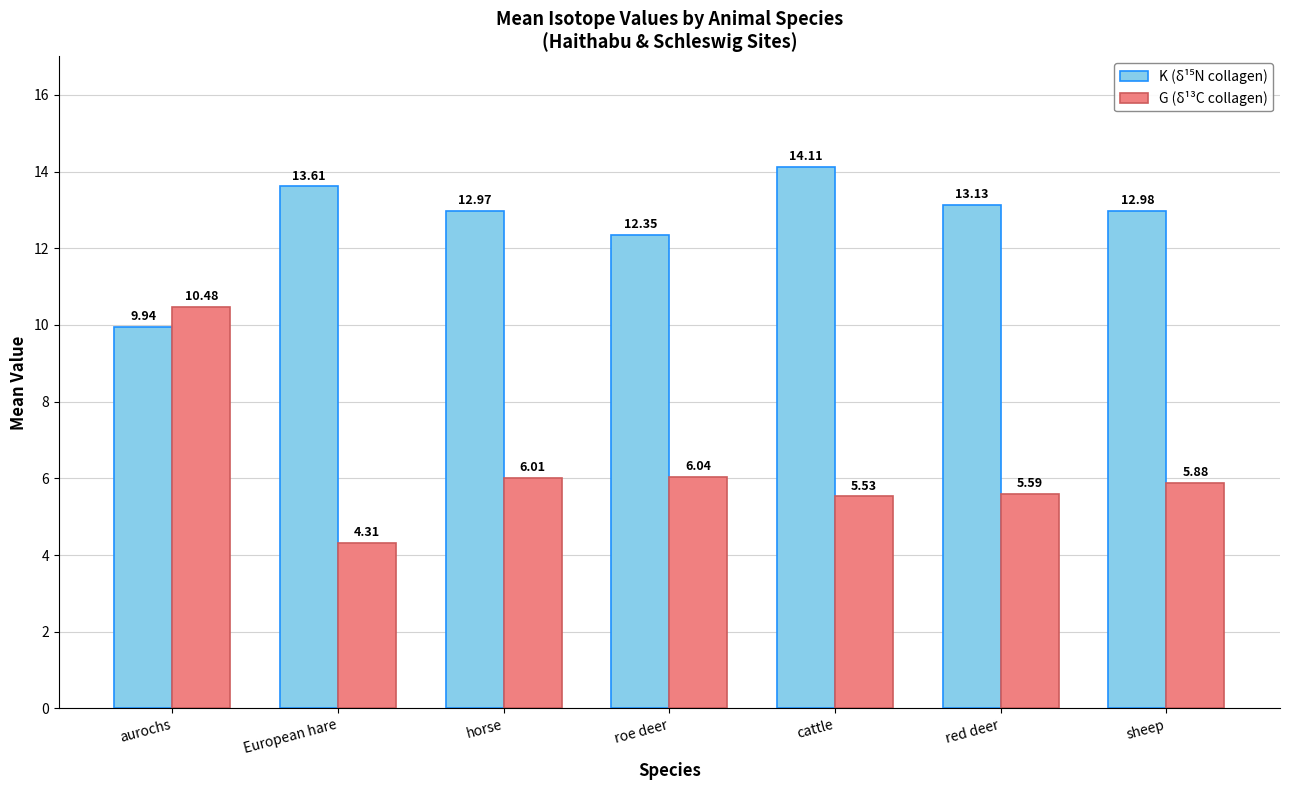

What is the total value across all series at aurochs?

20.4